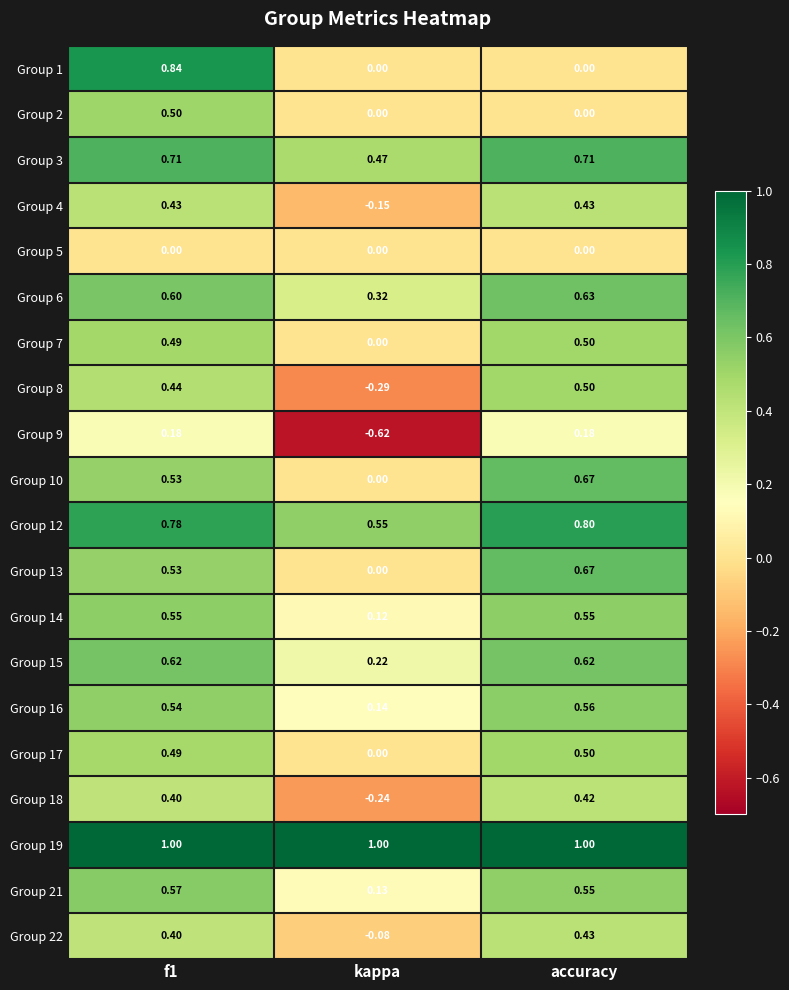

Between f1 and kappa, which series saw the biggest shift?

Group 1